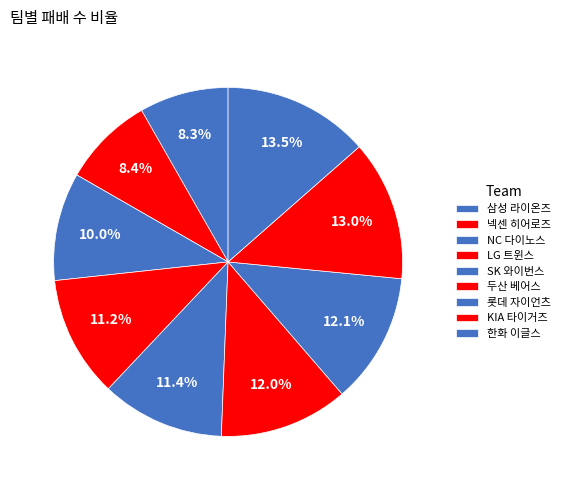

To the nearest percent, what portion does NC 다이노스 represent?

10%